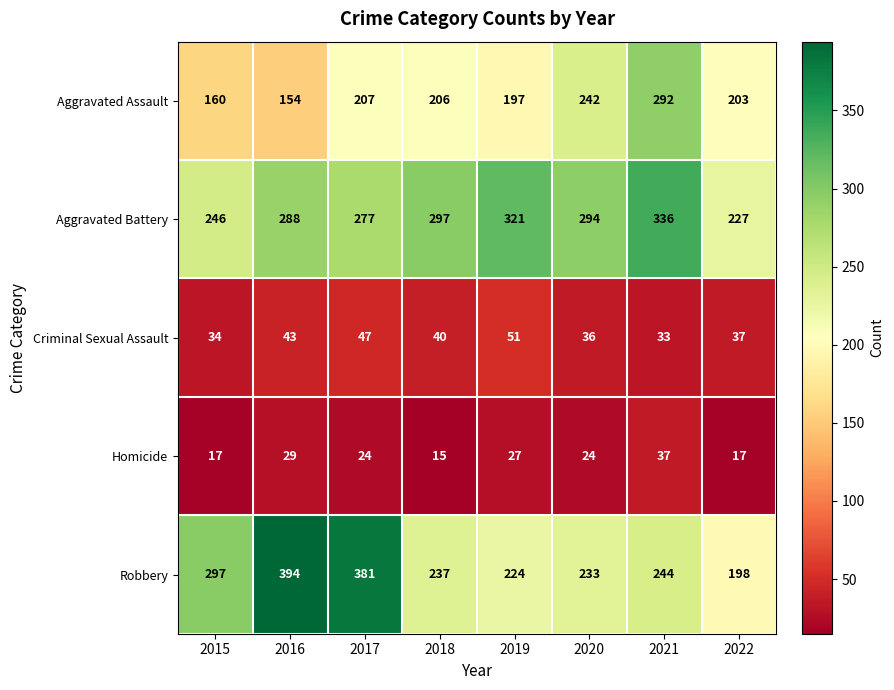

What is the greatest value displayed?

394